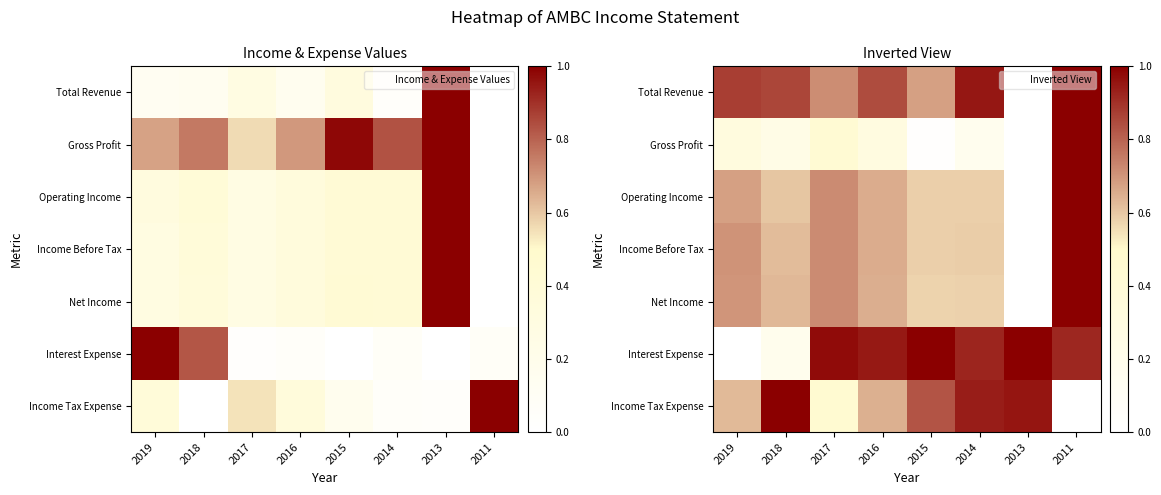

True or false: Income Before Tax has a value of 1.1 at 2017.

False